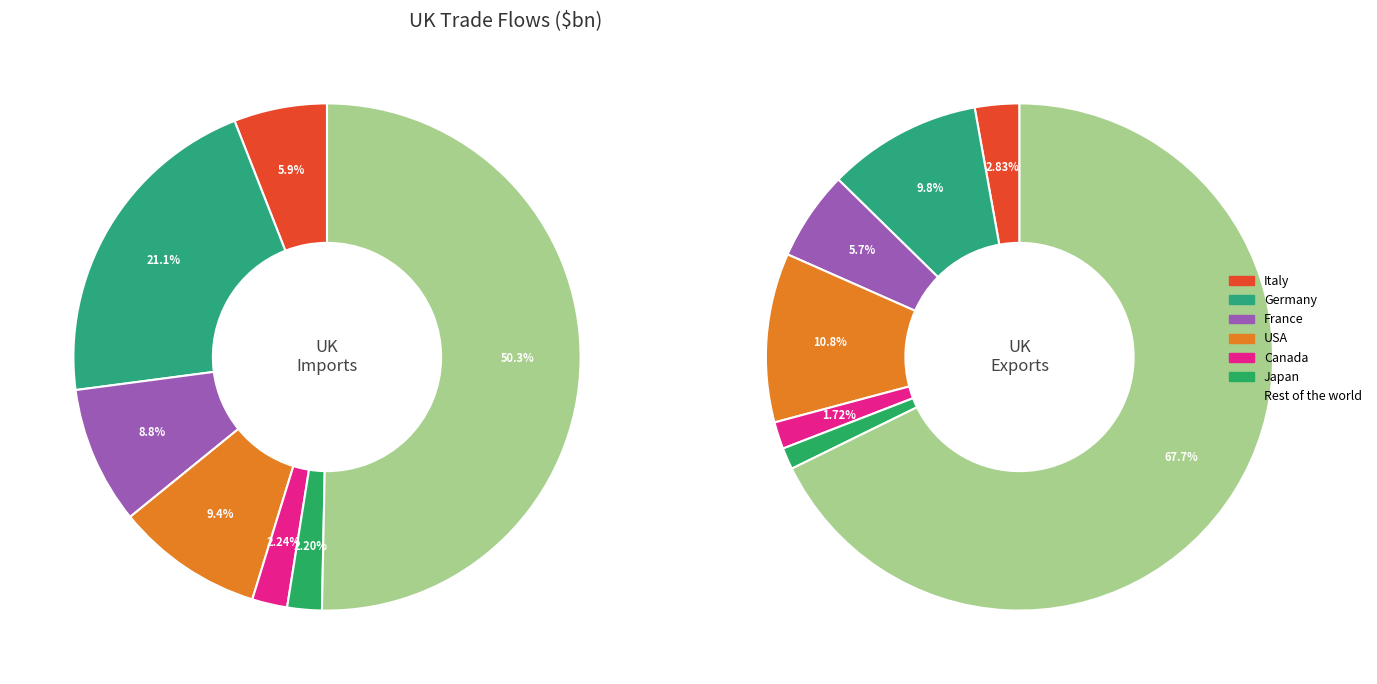

What is the spread (max minus min) of values at Canada?

2.4